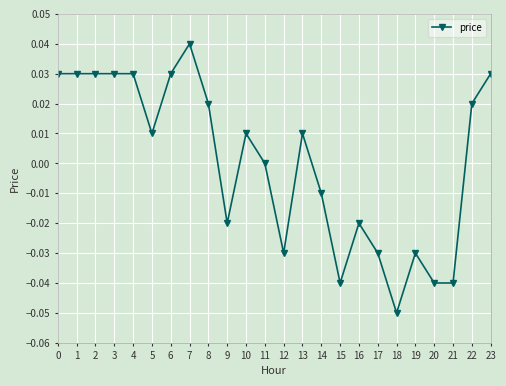

The chart shows a value of -0.0 at 20. True or false?

True